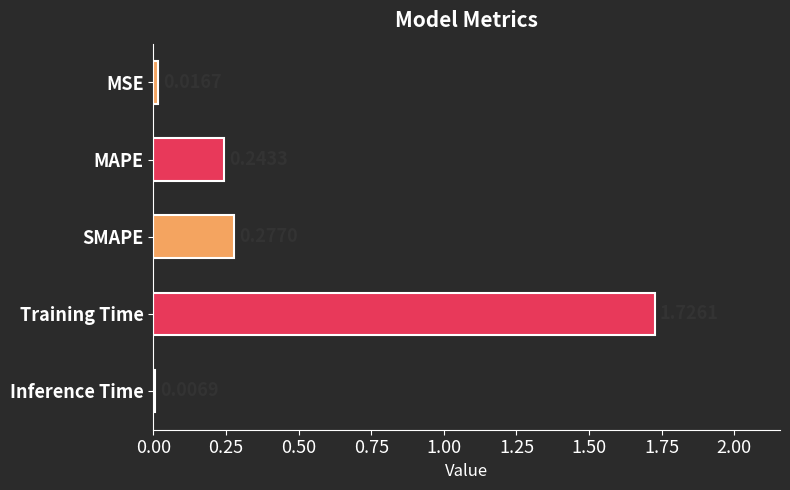

What is the label of the 5th bar from the bottom?

MSE